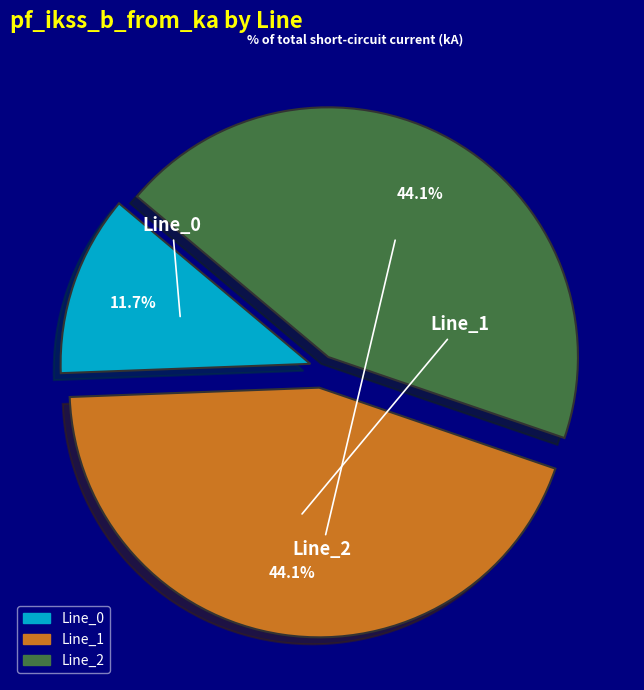

Is there a majority slice in this chart?

No